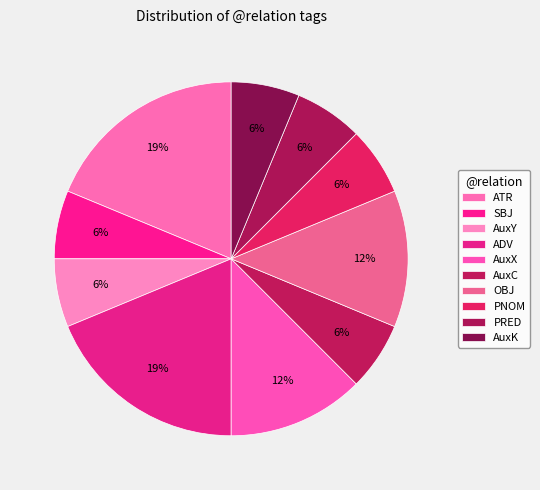

How many slices are in this pie chart?

10